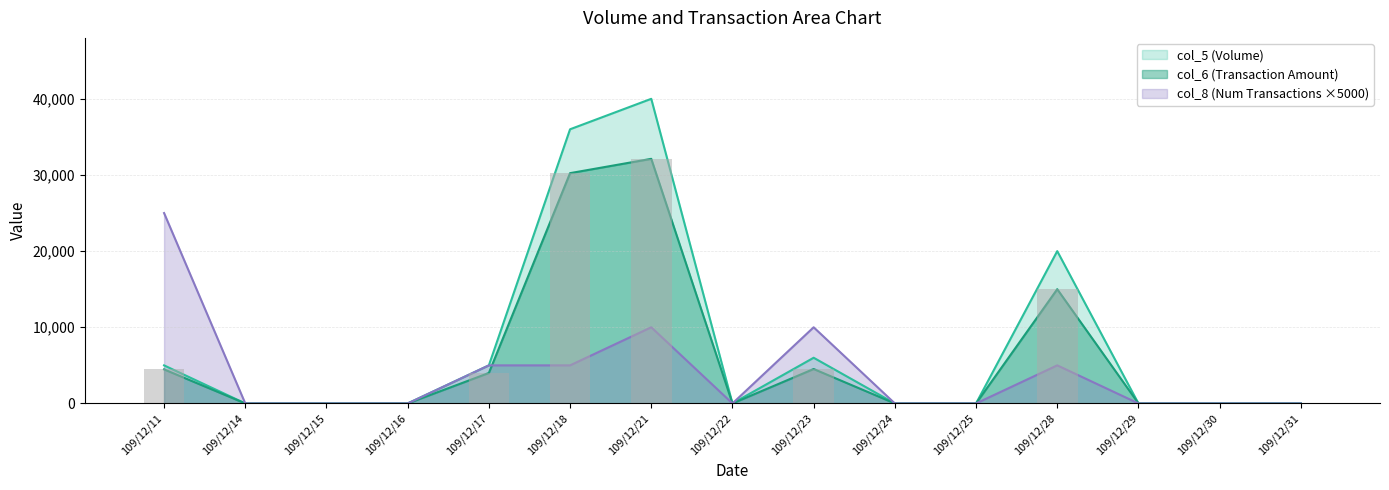

What is the value of the col_8 bar at the 7th from the left?

10000